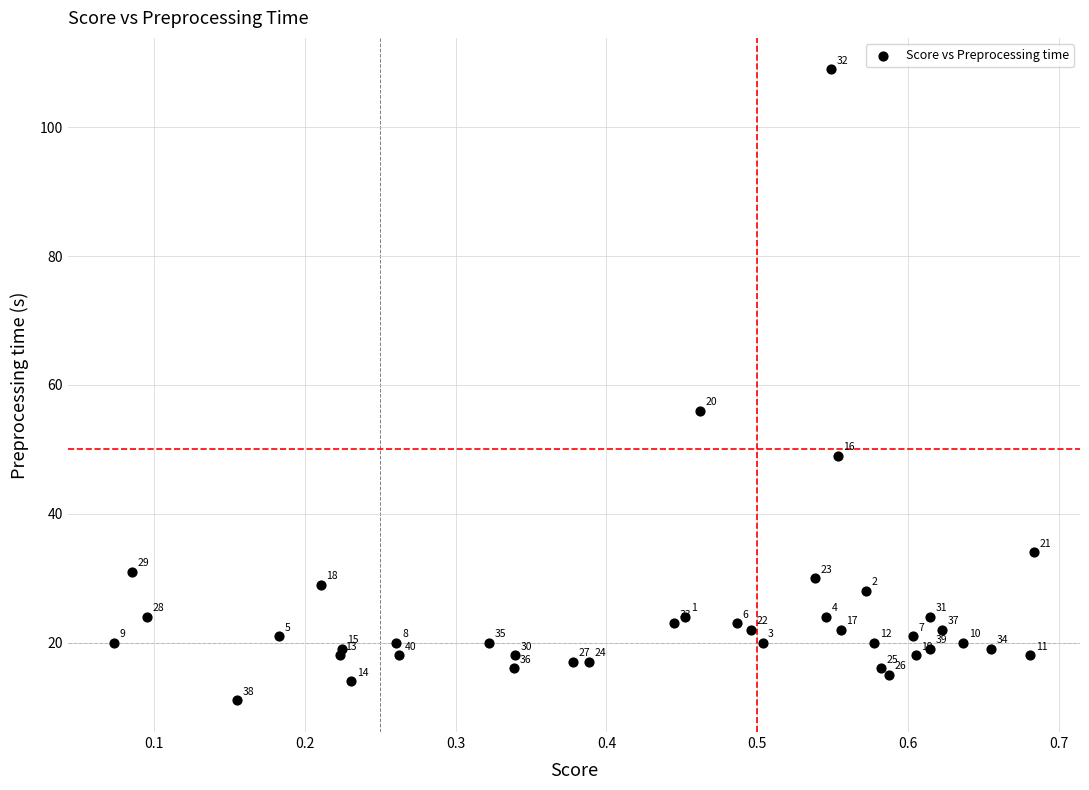

What Y value in the scatter plot is closest to 60?

56.0